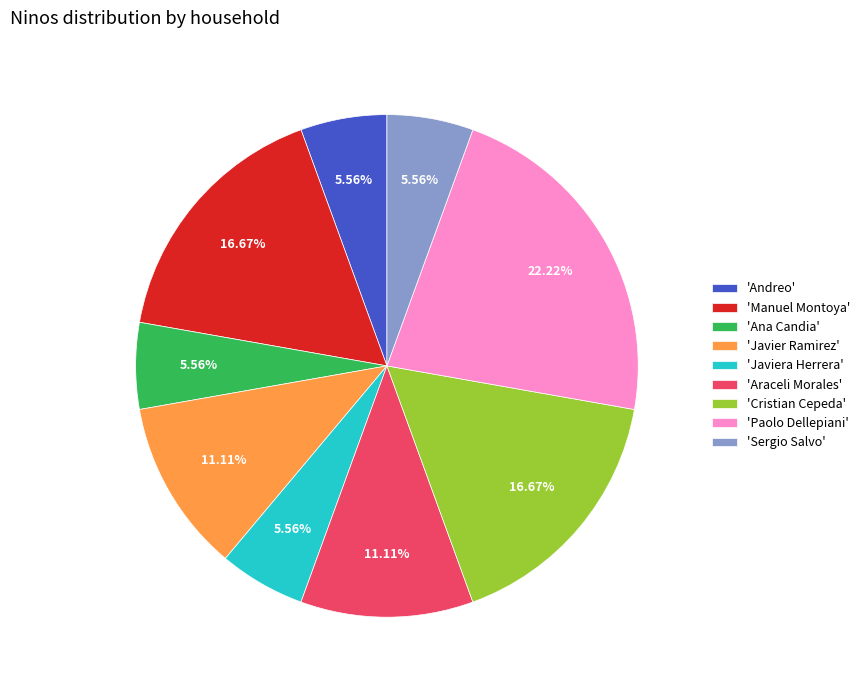

What is the largest slice in the pie chart?

'Paolo Dellepiani'